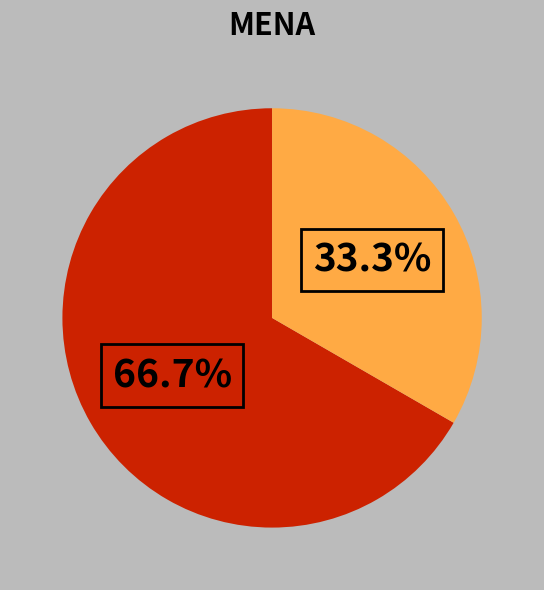

Does any single category account for the majority?

Yes